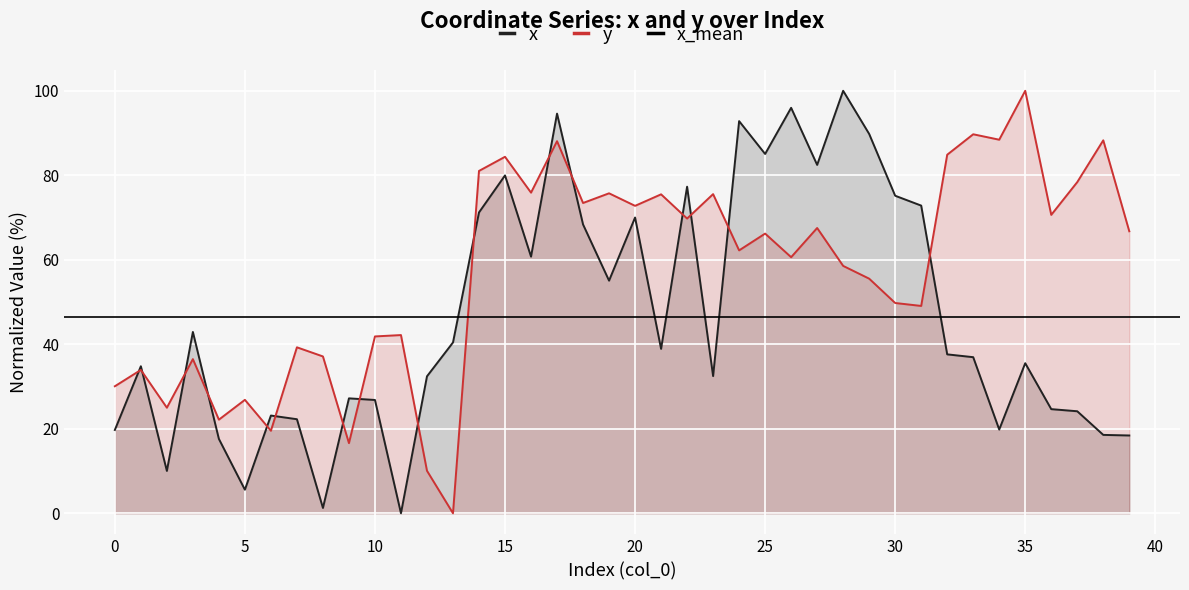

At which category is the sum across all series the highest?

17